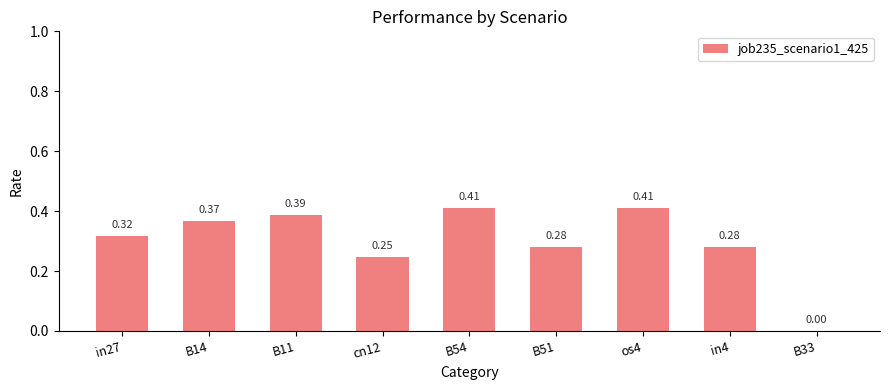

What is the change in value from in27 to B33?

-0.3